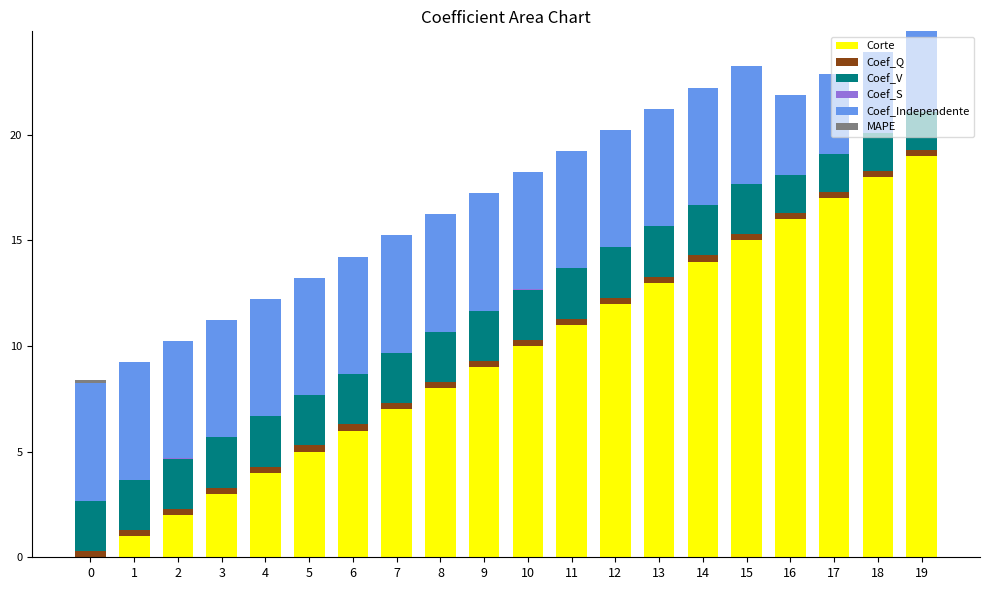

The value of Corte at 4 is 5.4. True or false?

False